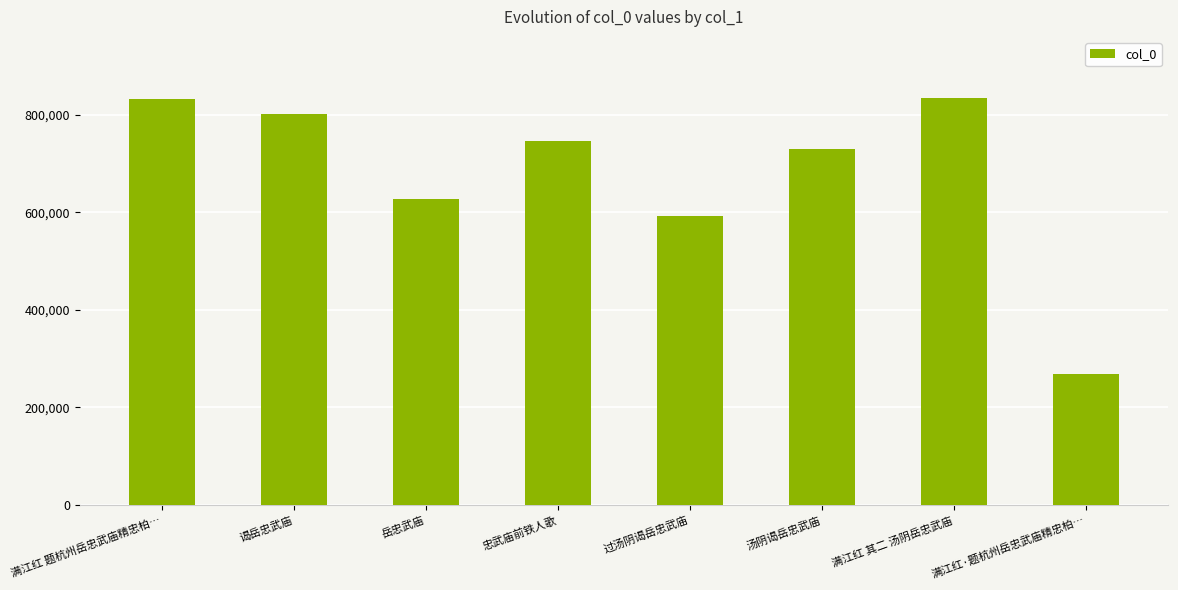

At which label does the data first exceed 746842?

满江红 题杭州岳忠武庙精忠柏…